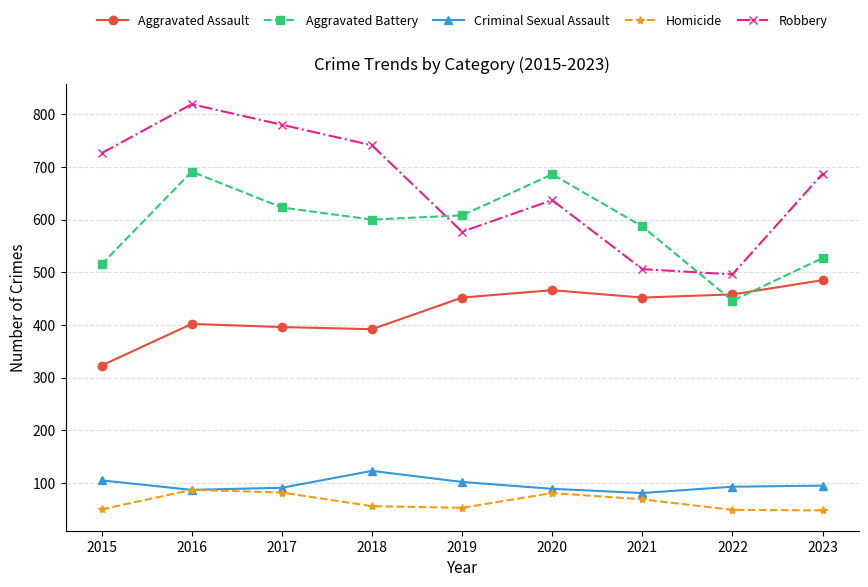

True or false: Aggravated Battery has a value of 600 at 2018.

True